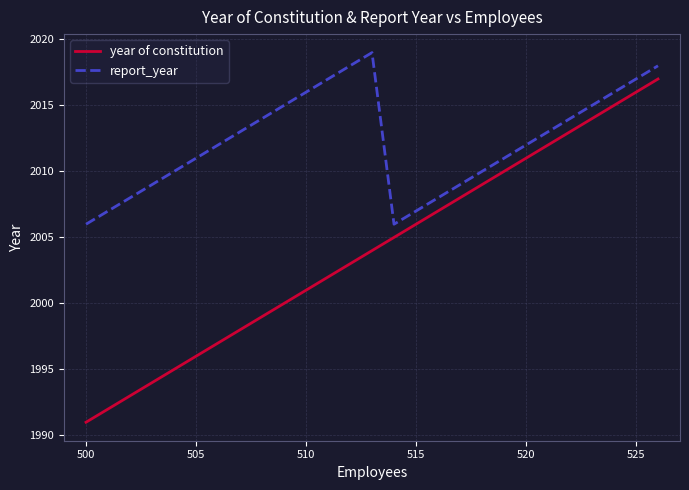

Rank the series by their average value, from highest to lowest.

report_year, year of constitution